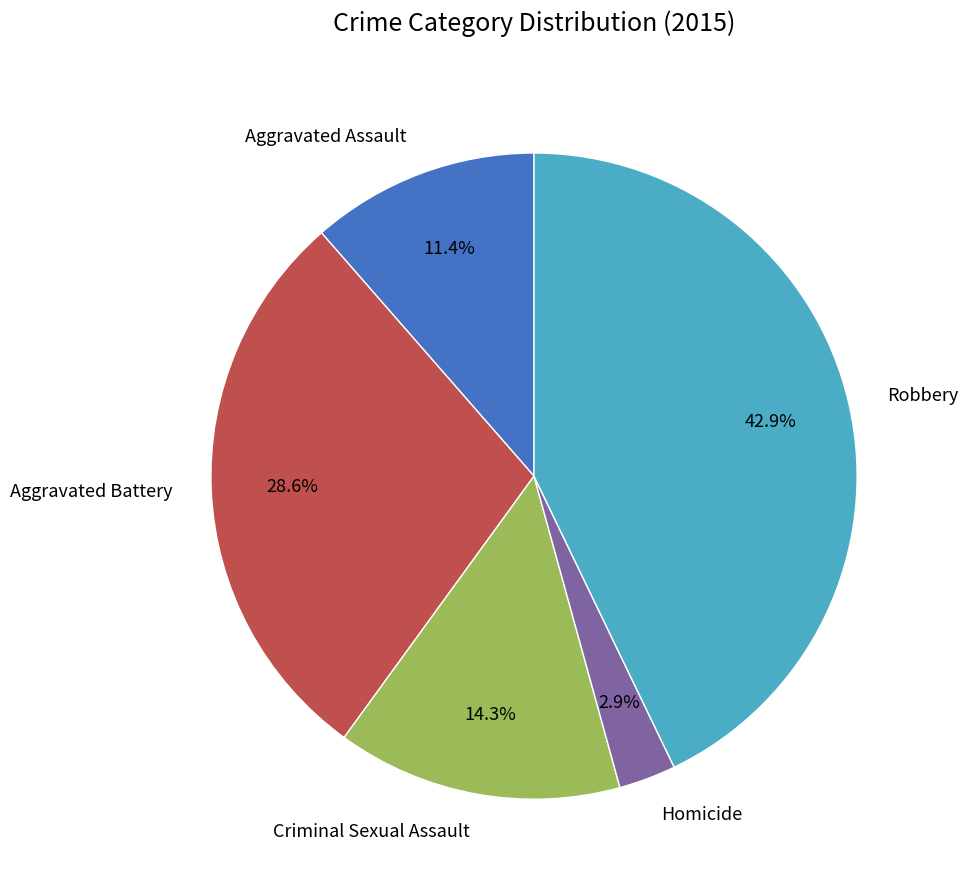

Does any single category account for the majority?

No